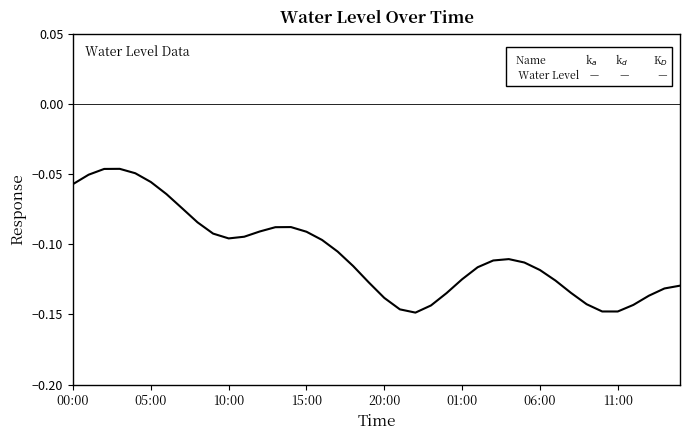

True or false: there are more than 1 points higher than both neighbors.

True